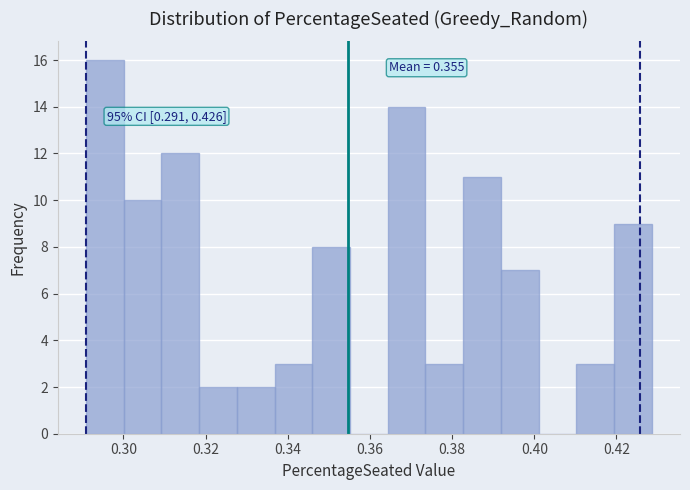

Which range on the x-axis has the tallest bar?

0.290 to 0.300